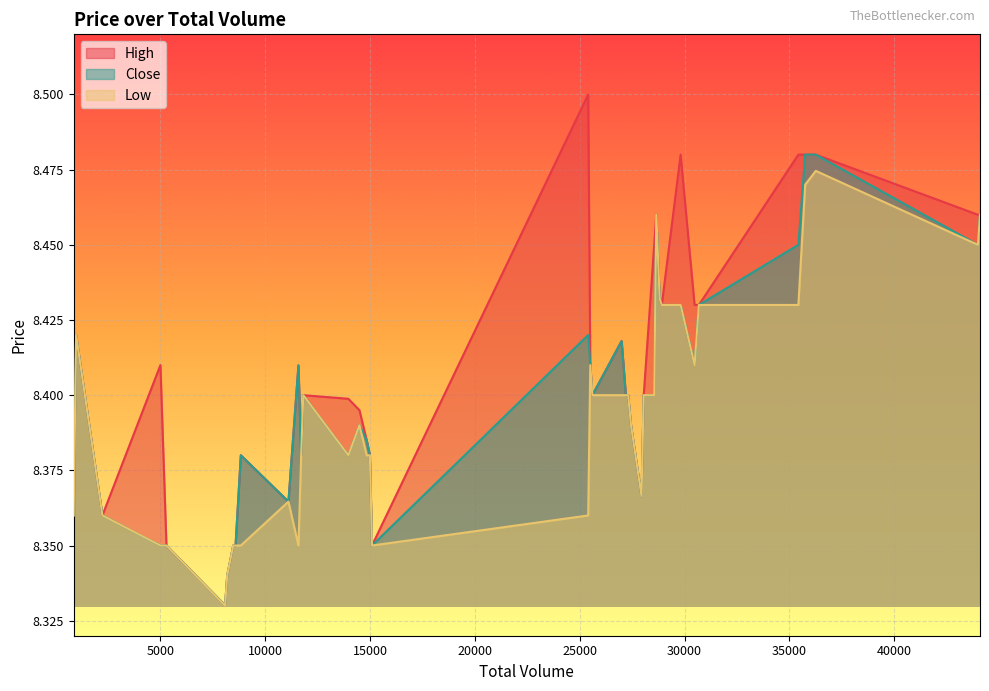

Where is Close nearest to the value 8?

8083